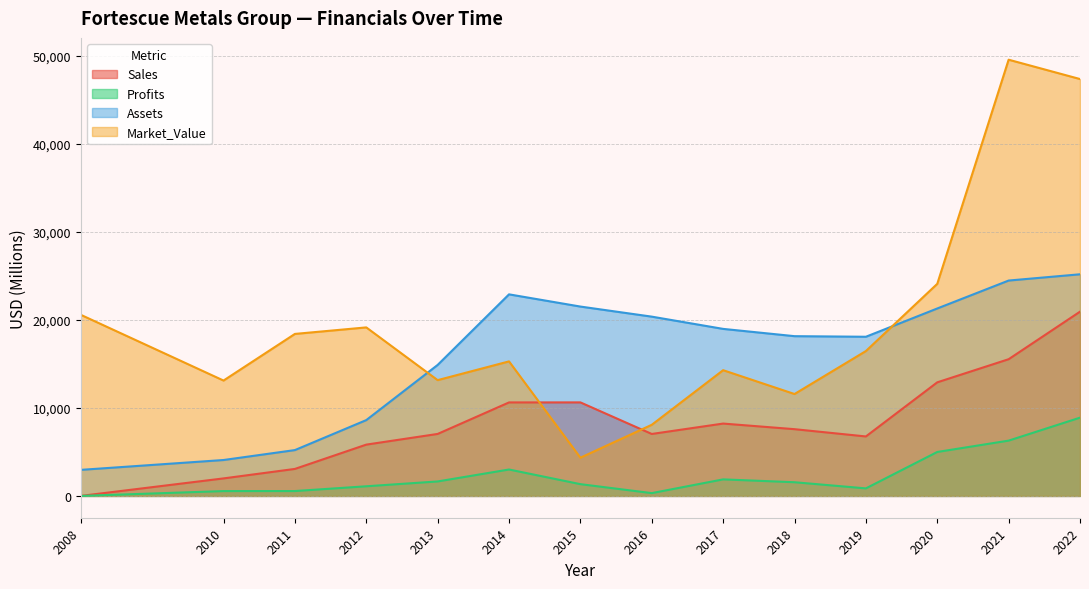

What is the approximate value of Assets at 2008?

2960.0